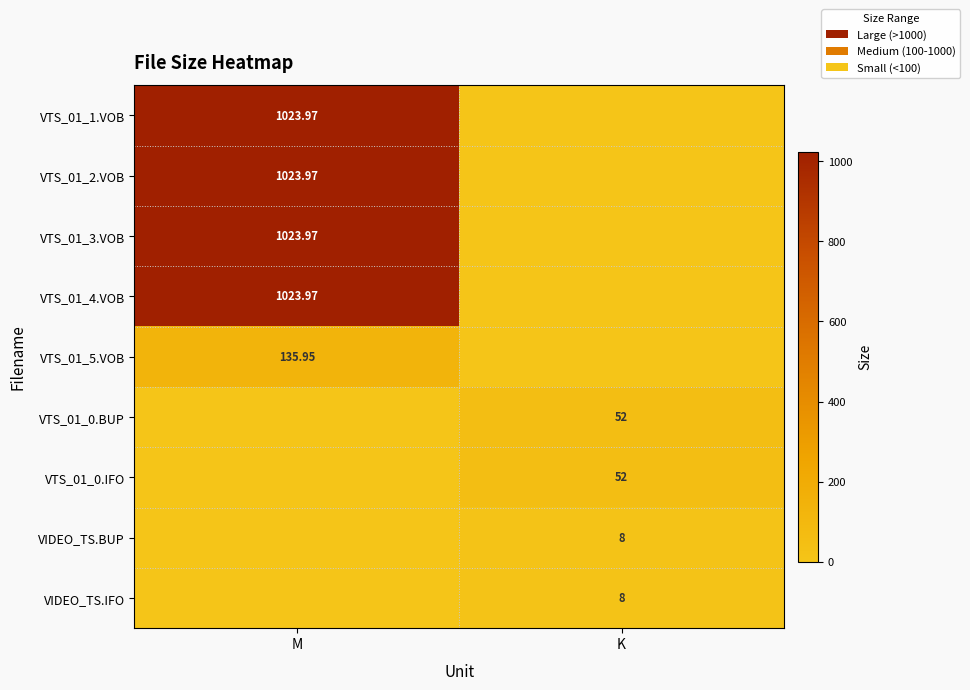

Which series has the largest range (max minus min)?

VTS_01_1.VOB